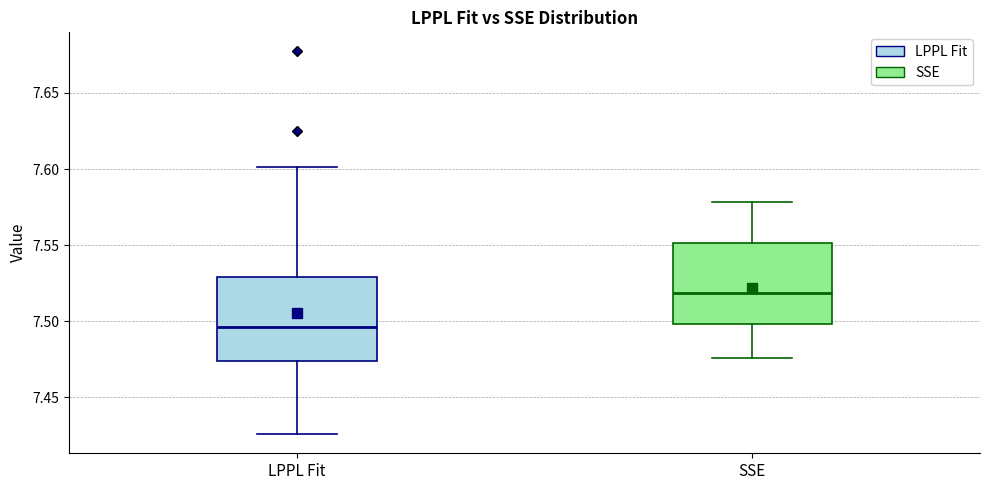

Which box has the highest median line?

SSE